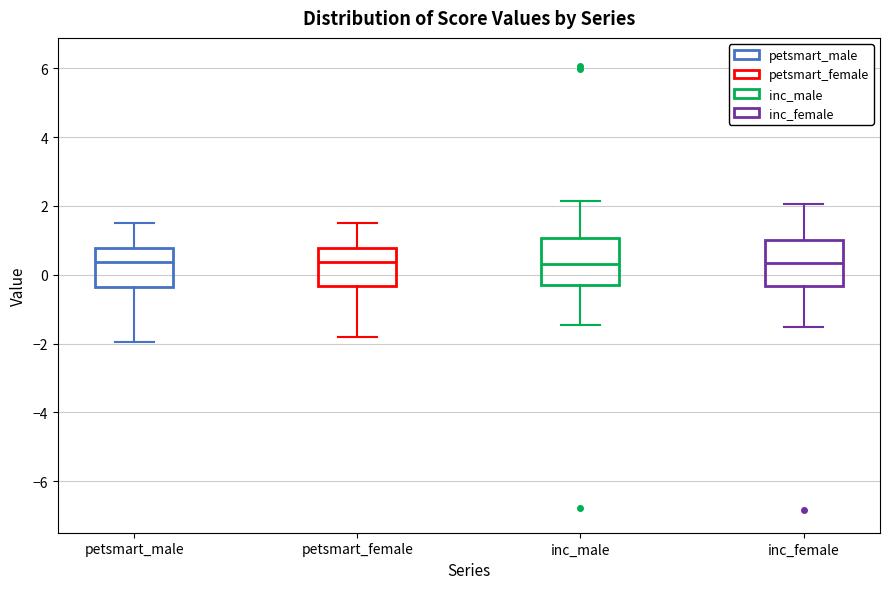

Reading left to right, read every box against the y-axis: the position of its median line, the range the box covers, and the ends of its whiskers. The values are not printed on the chart, so give them approximately, as read against the axis.

petsmart_male: median 0.4, box -0.4 to 0.8, whiskers -2.0 to 1.4
petsmart_female: median 0.4, box -0.4 to 0.8, whiskers -1.8 to 1.4
inc_male: median 0.4, box -0.2 to 1.0, whiskers -1.4 to 2.2
inc_female: median 0.4, box -0.4 to 1.0, whiskers -1.6 to 2.0